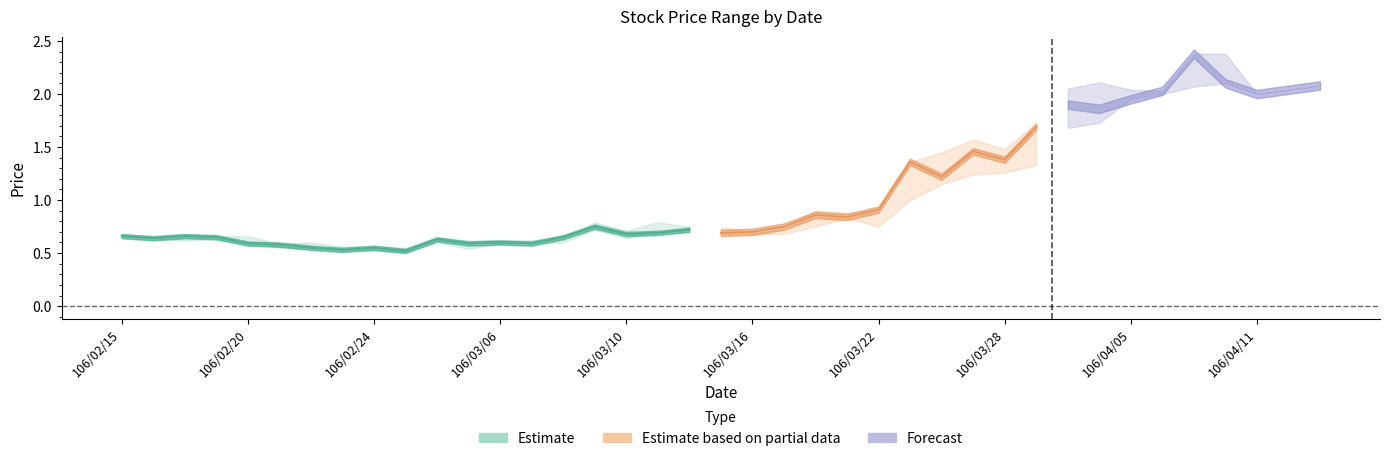

What position from the right is 106/03/16?

19